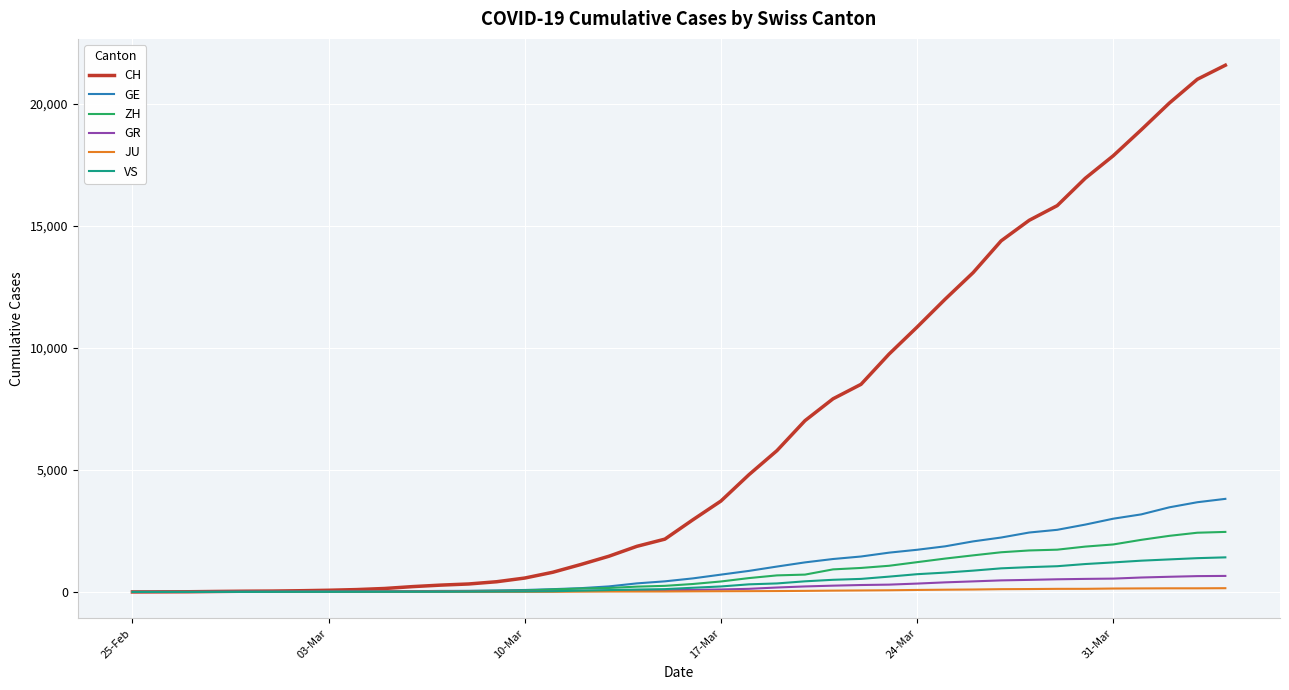

Which series has the largest total across all categories?

CH